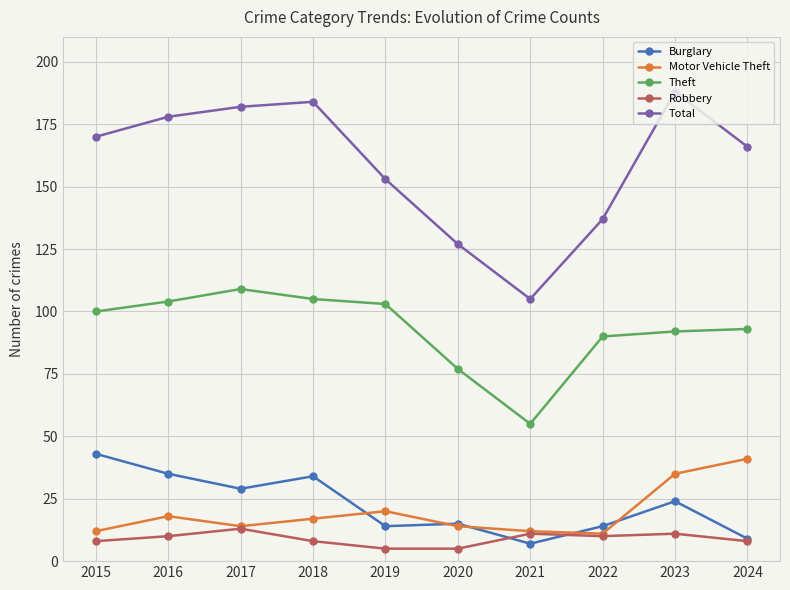

What is the highest value of the Robbery series?

13